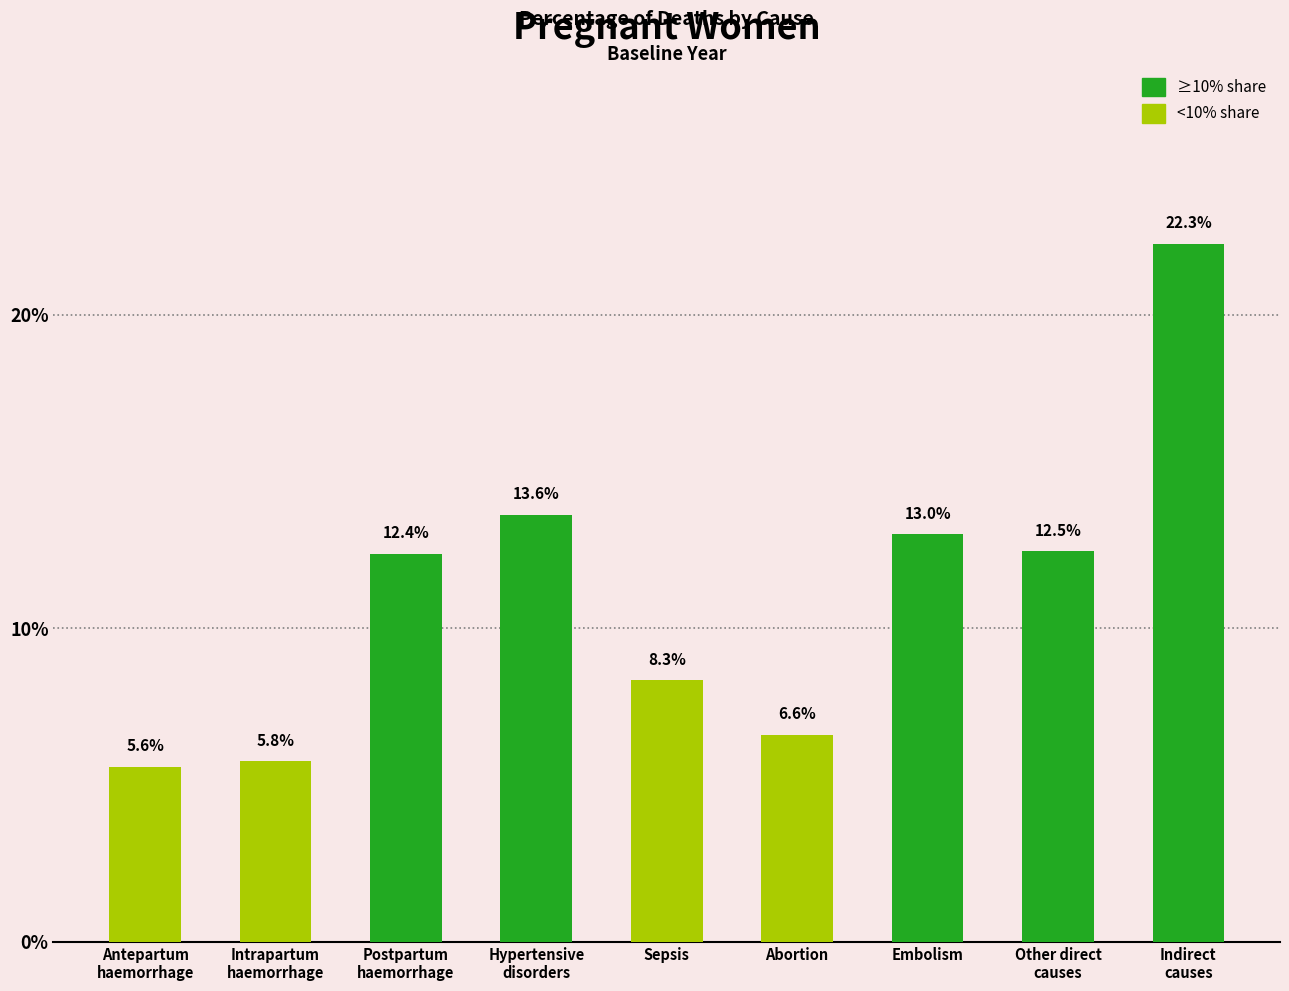

Reading left to right, extract all data points from this chart.

0.1	0.1	0.1	0.1	0.1	0.1	0.1	0.1	0.2